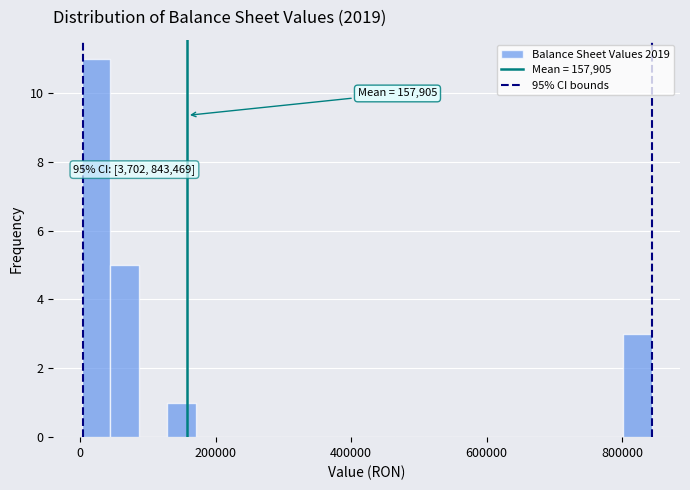

Around what value on the x-axis is the tallest bar? Give the approximate position of its centre, as read against the axis.

20000